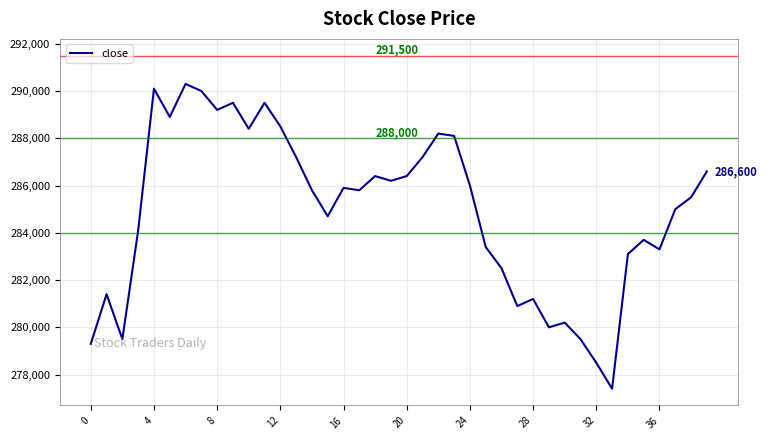

What is the minimum value shown in the chart?

277400